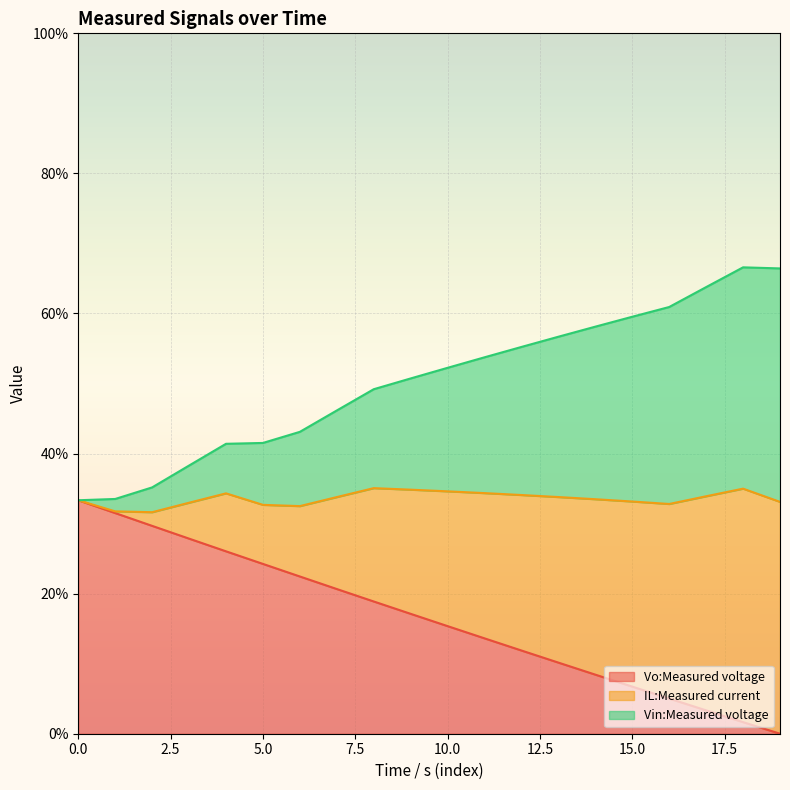

Is it true that IL:Measured current equals 50.7 at 9?

True